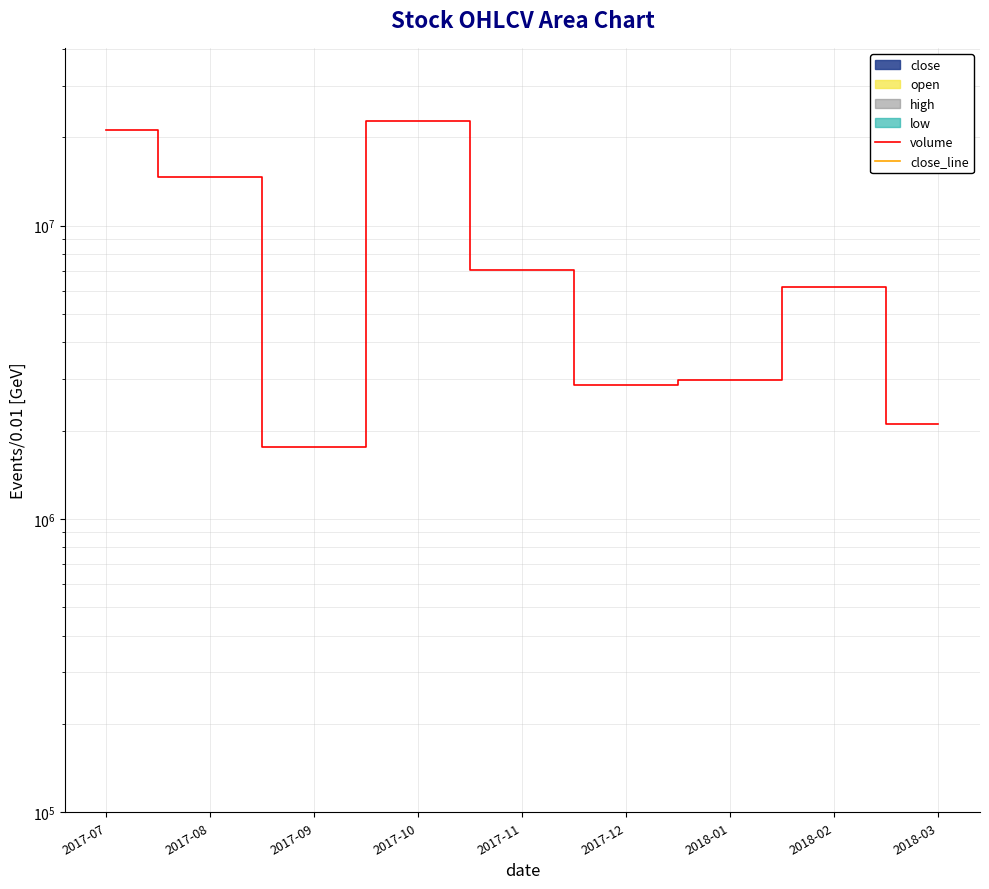

Which category has the lowest value in the close_line series?

2017-08